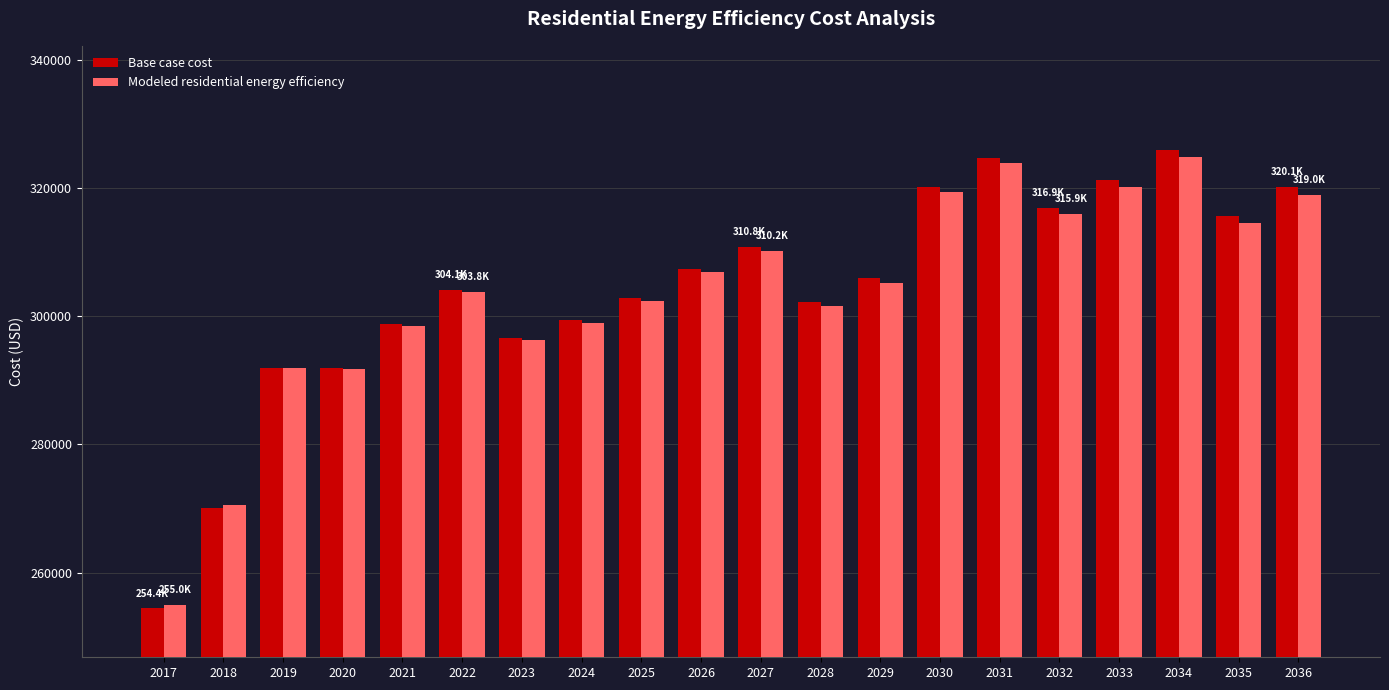

What is the total value across all series at 2024?

598393.1